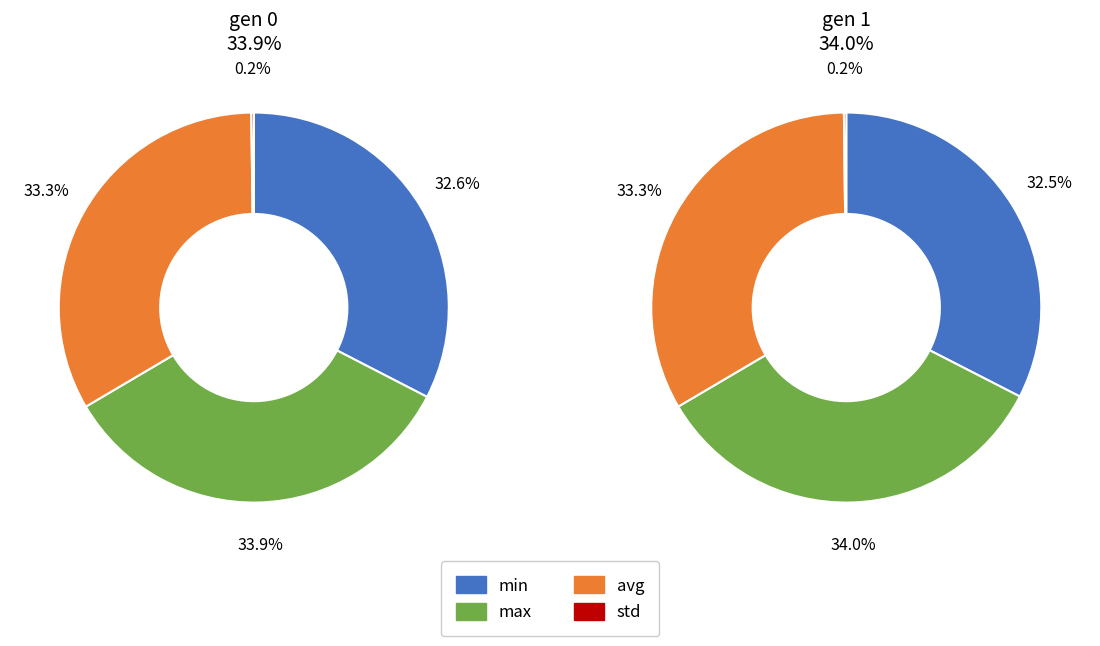

True or false: gen 0 accounts for 50% of the total.

True